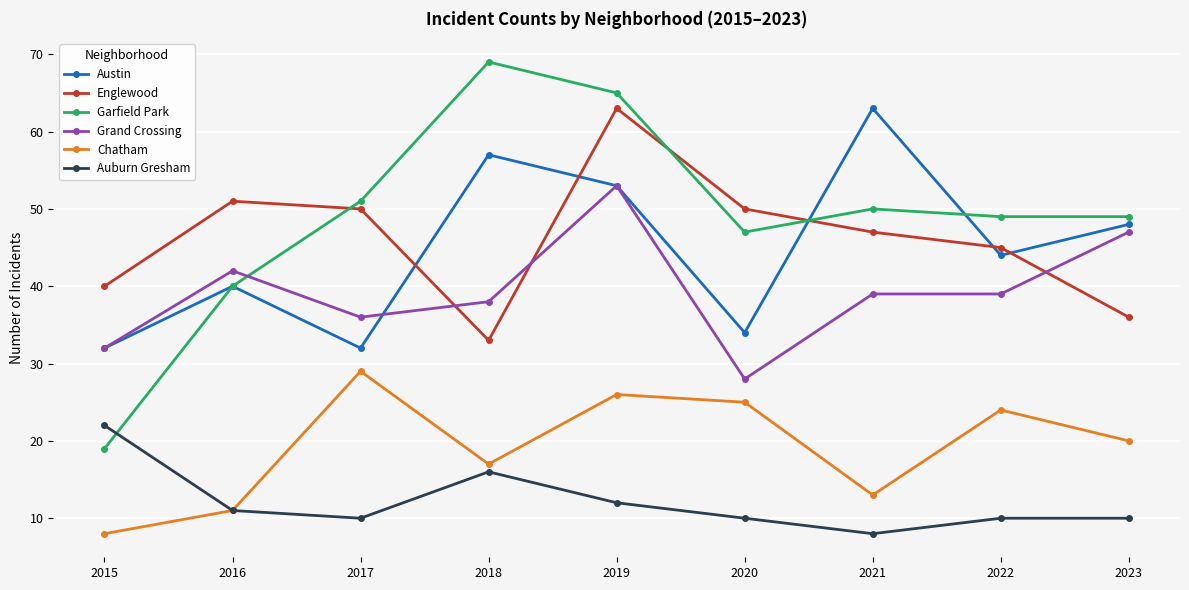

True or false: Englewood and Chatham cross at least once.

False